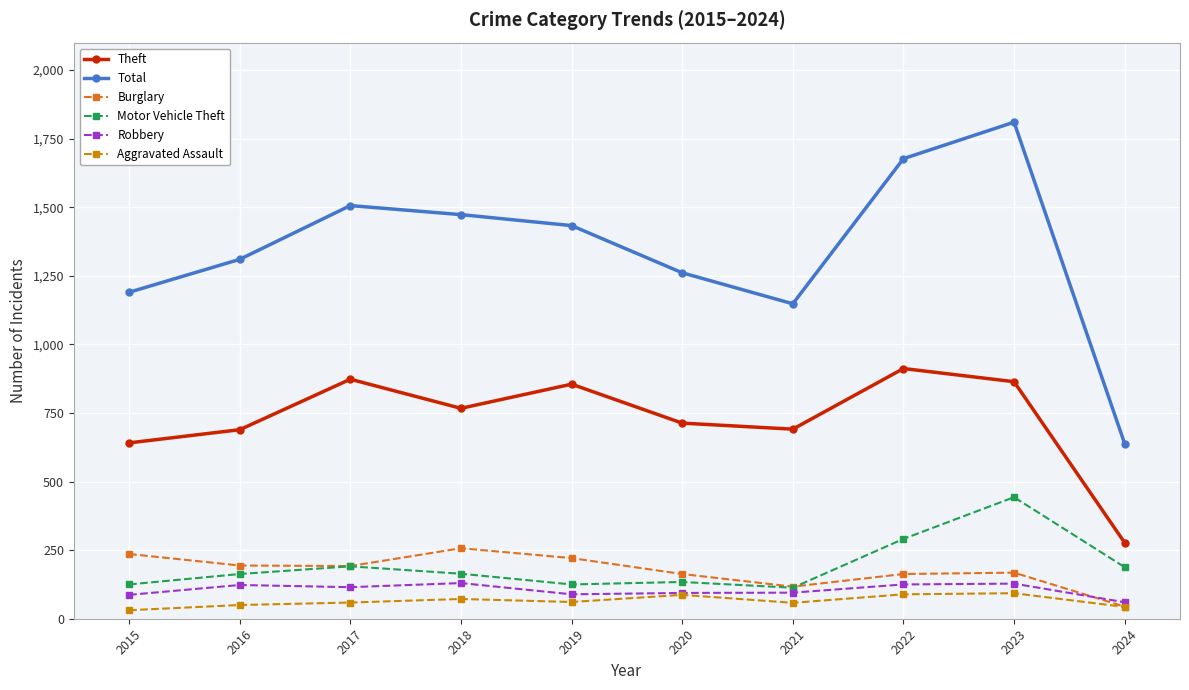

What is the difference between the second highest and minimum values in the Theft series?

596